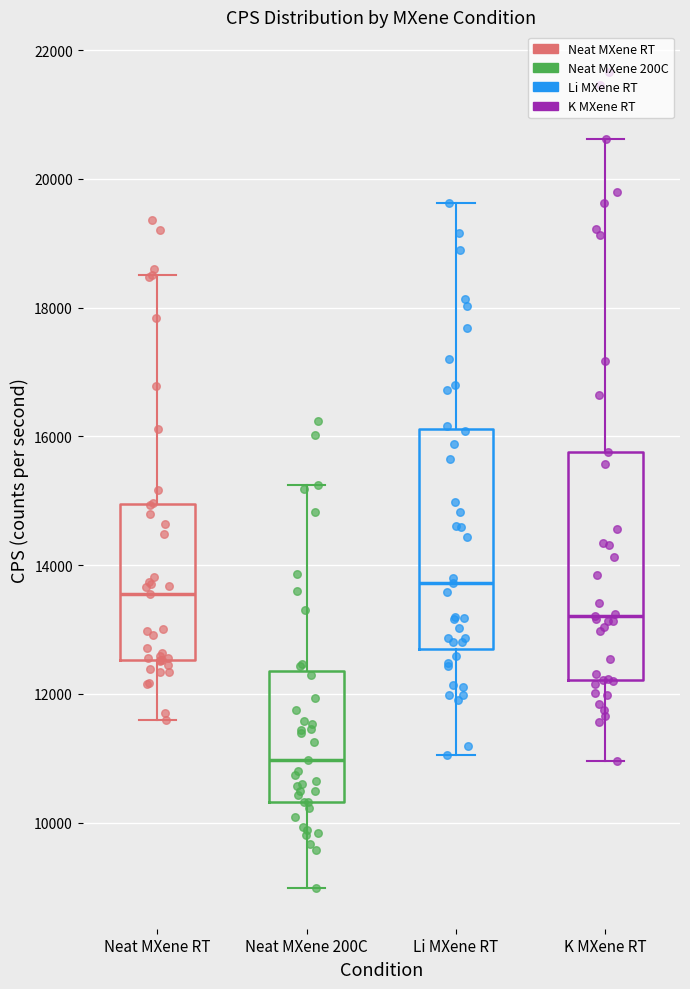

Where does the lower whisker of the box for Neat MXene 200C end on the y-axis? The values are not printed on the chart, so give them approximately, as read against the axis.

9000